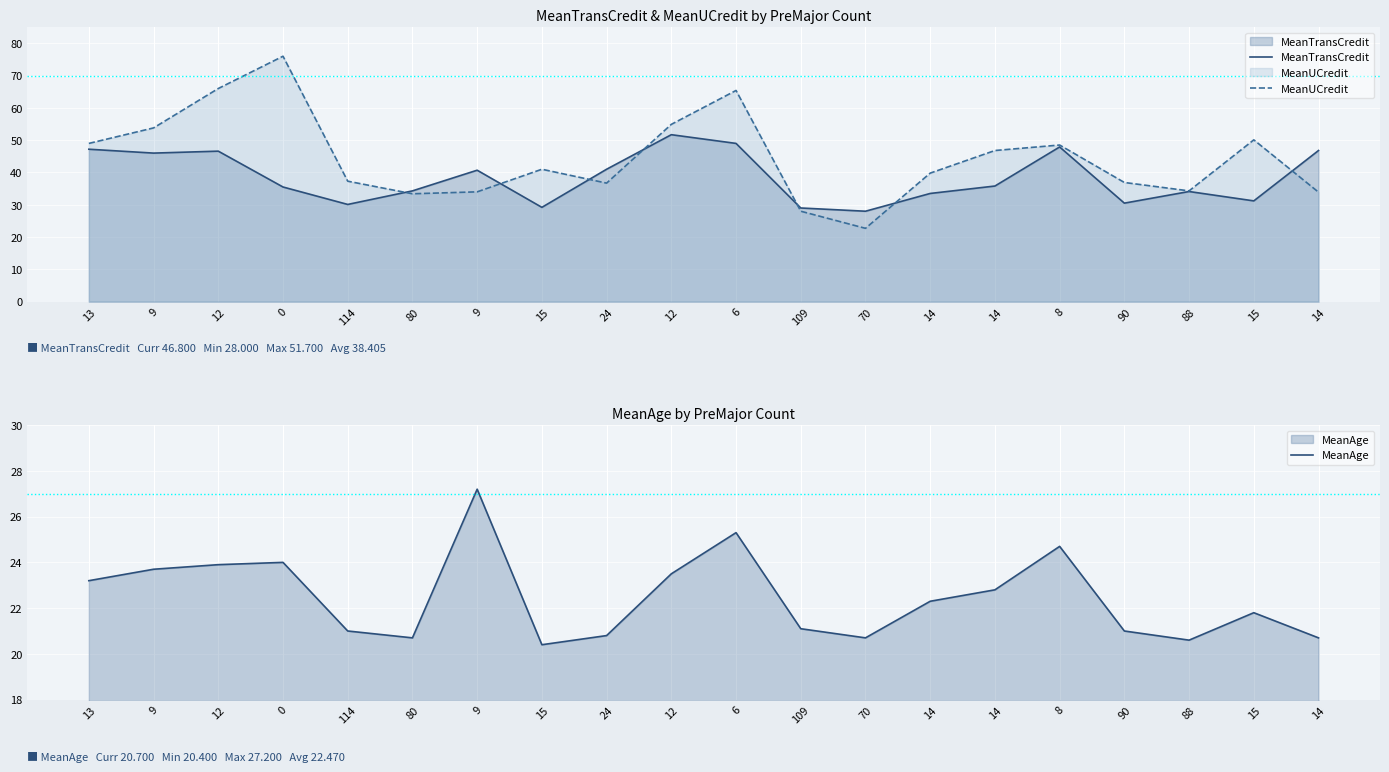

Where is MeanAge nearest to the value 23?

13